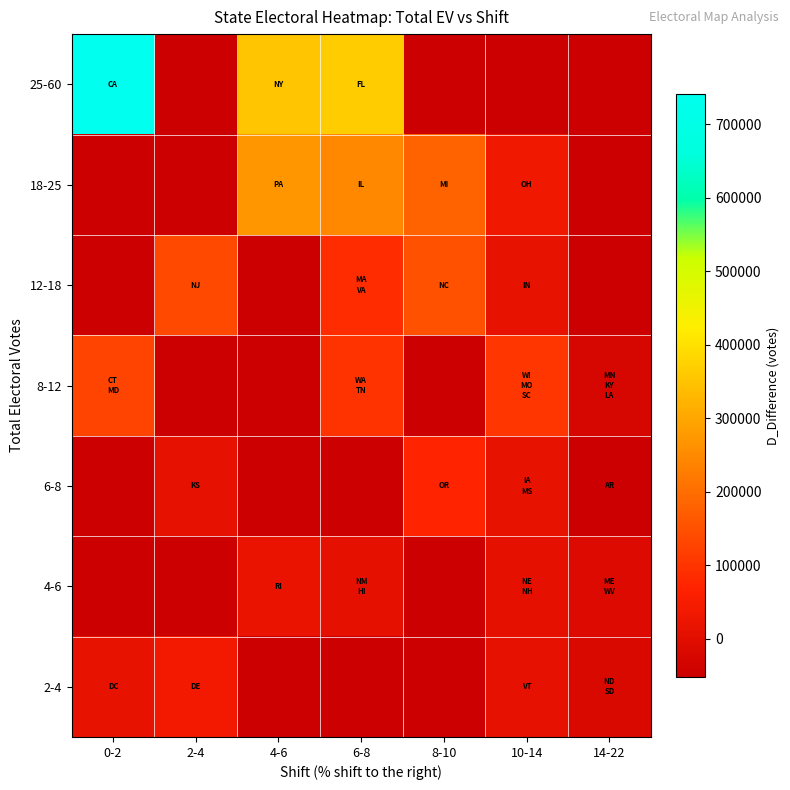

List the series in order of their overall mean, lowest first.

25-60, 18-25, 12-18, 8-12, 6-8, 4-6, 2-4